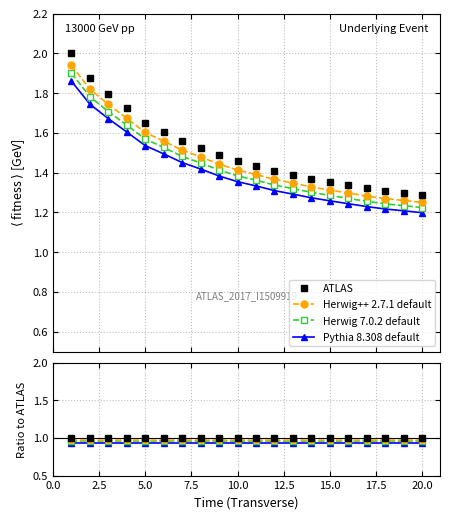

True or false: Herwig++ 2.7.1 default and ATLAS intersect in this chart.

False